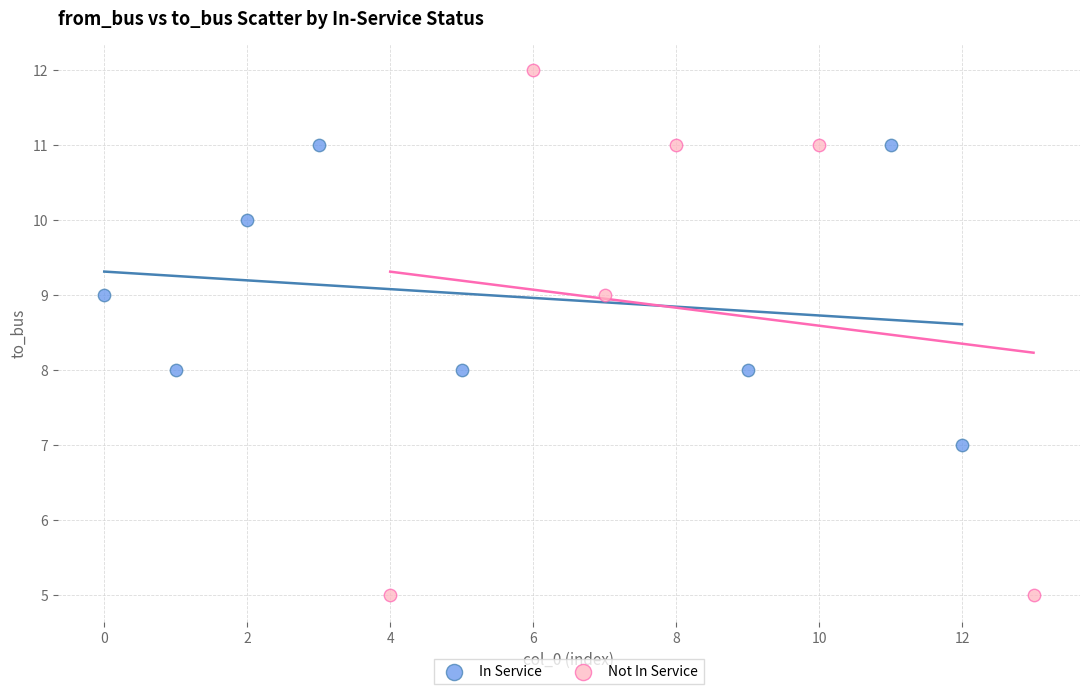

Which series reaches the maximum Y coordinate?

Not In Service